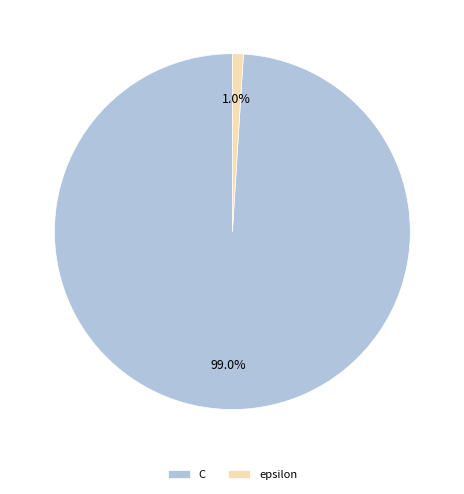

How many slices are in this pie chart?

2